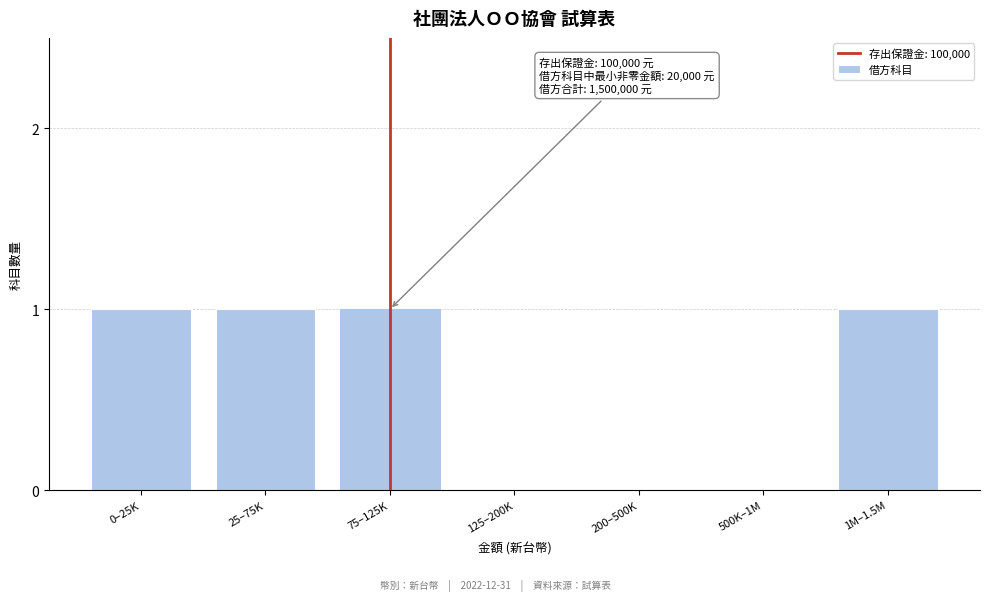

Reading left to right, list all the values displayed in this chart.

0–25K=1	25–75K=1	75–125K=1	125–200K=0	200–500K=0	500K–1M=0	1M–1.5M=1